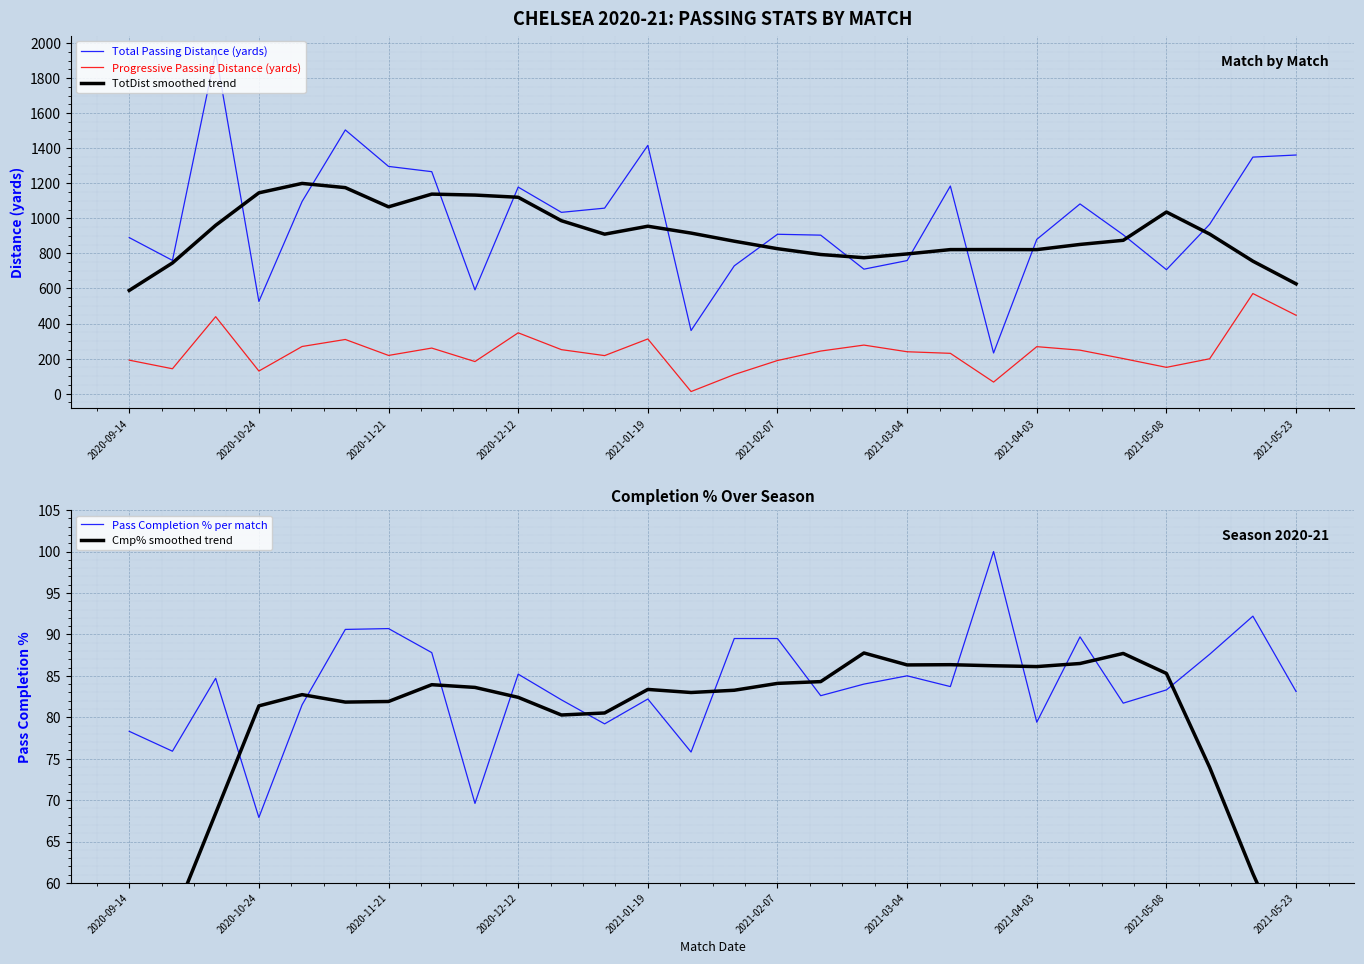

In Cmp% smoothed trend, how many points are higher than both neighbors (excluding endpoints)?

6